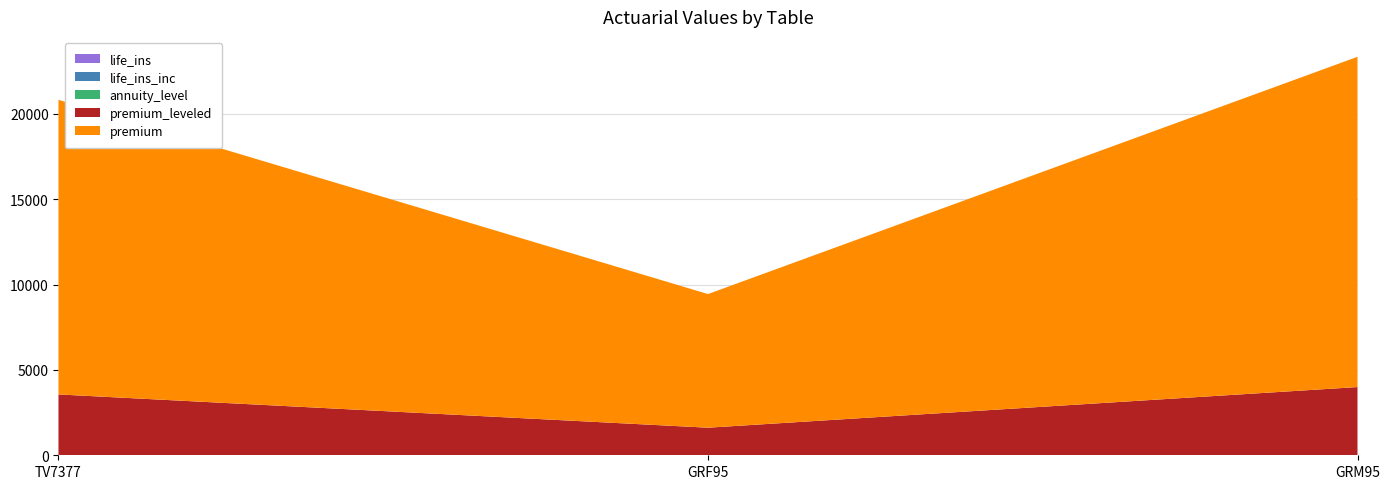

Reading left to right, extract all data points from this chart.

life_ins: TV7377=0.1	GRF95=0.1	GRM95=0.2
life_ins_inc: TV7377=2.3	GRF95=1.0	GRM95=2.5
premium: TV7377=17256.2	GRF95=7828.8	GRM95=19344.2
annuity_level: TV7377=4.9	GRF95=4.9	GRM95=4.8
premium_leveled: TV7377=3556.8	GRF95=1609.4	GRM95=3988.8